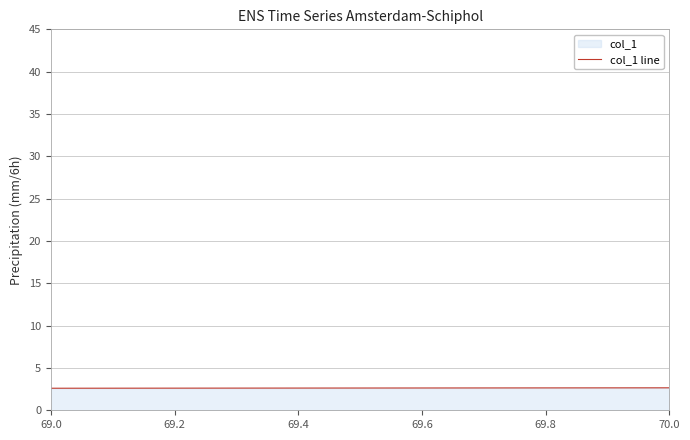

What is the minimum value shown in the chart?

2.6